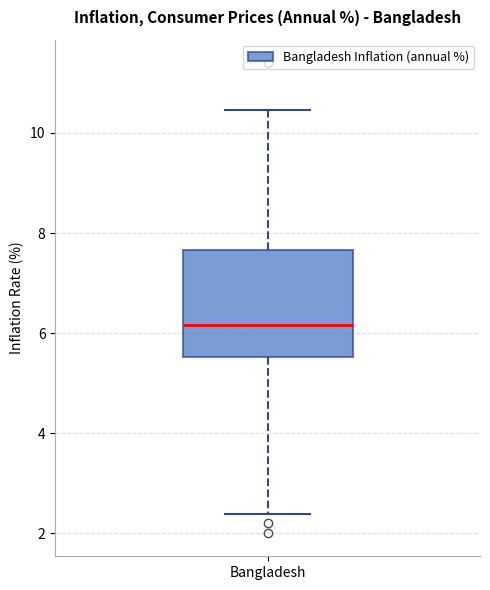

Read this box plot against the y-axis: the position of the median line, the range covered by the box, and the ends of both whiskers. The values are not printed on the chart, so give them approximately, as read against the axis.

median 6.2, box 5.6 to 7.6, whiskers 2.4 to 10.4